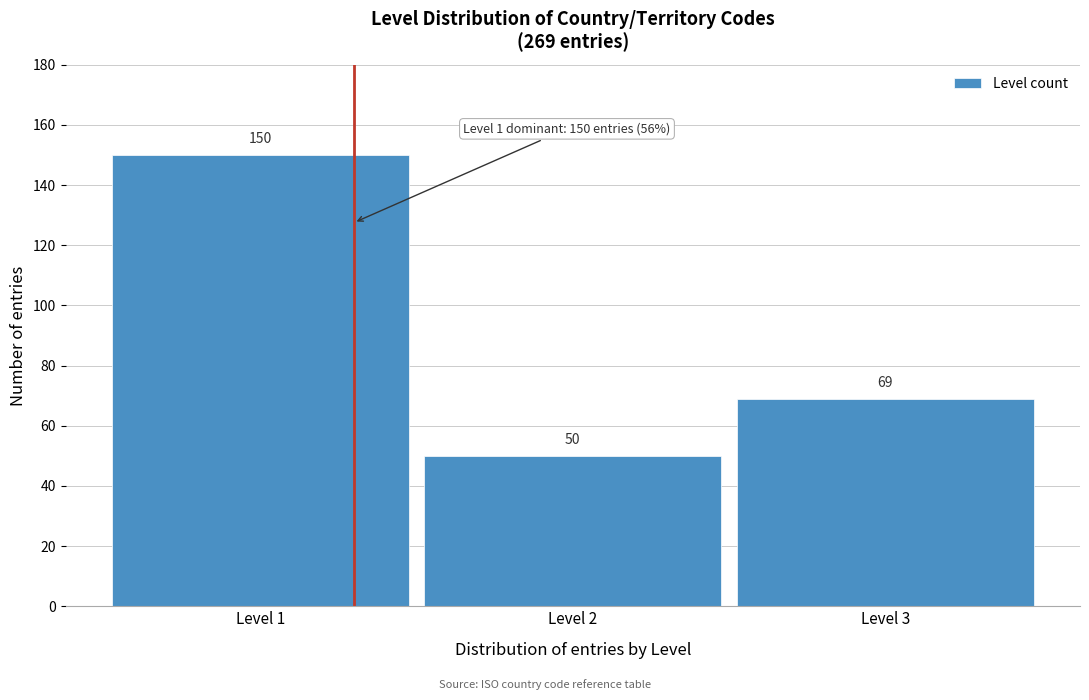

Reading right to left, list all the values displayed in this chart.

69	50	150